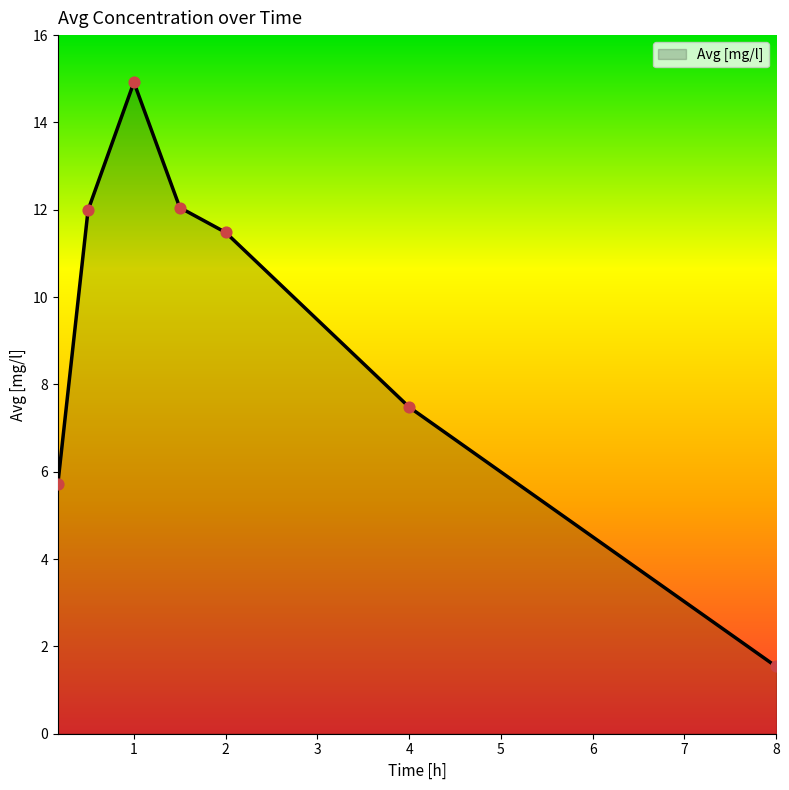

True or false: the data has more than 1 interior local peaks.

False